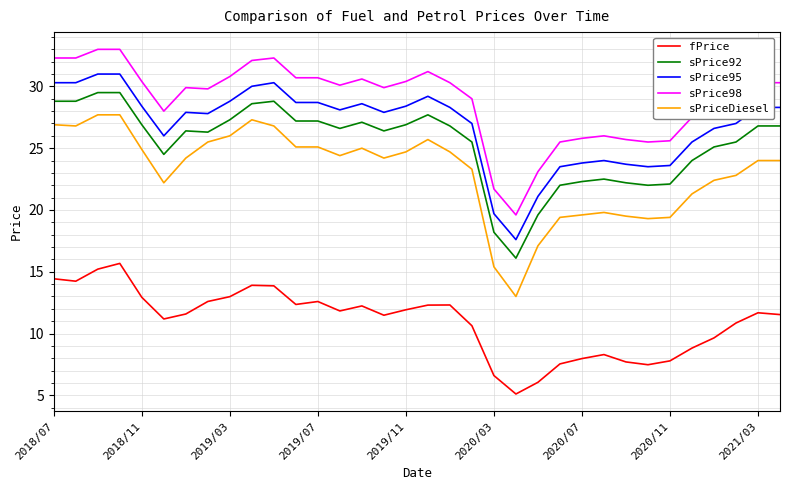

List the series in order of their peak value, lowest first.

fPrice, sPriceDiesel, sPrice92, sPrice95, sPrice98